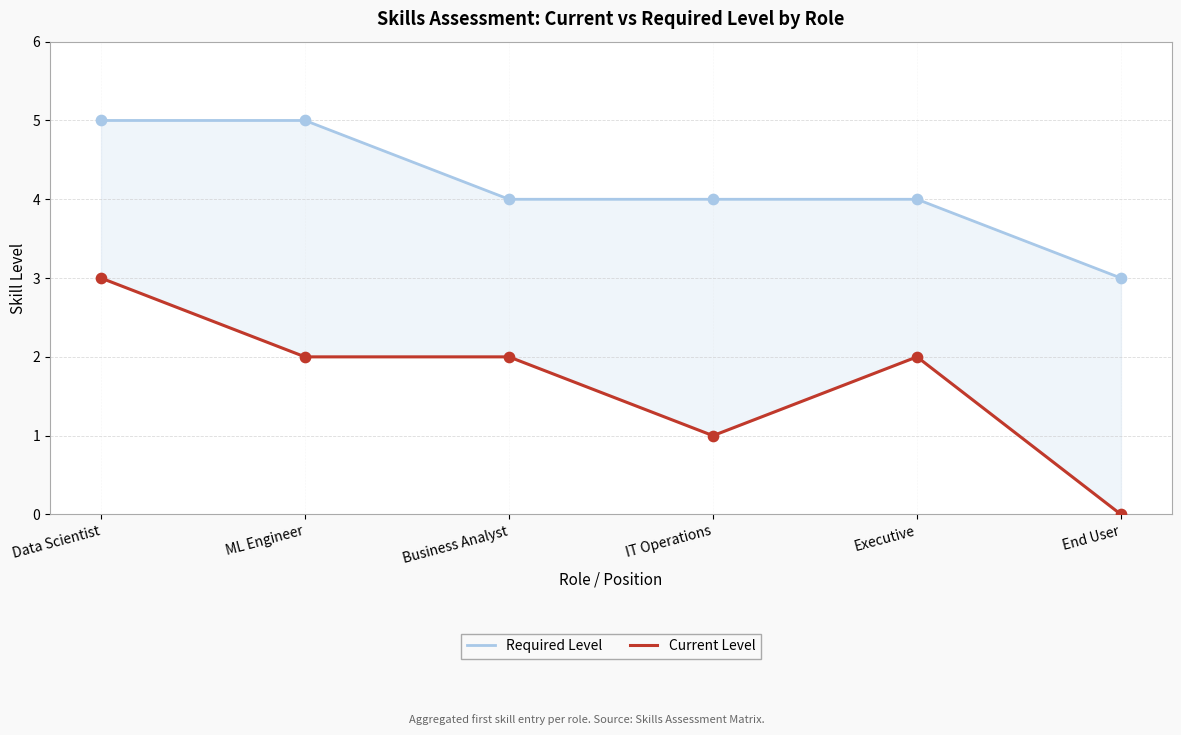

Which series contains the highest Y value?

Required Level